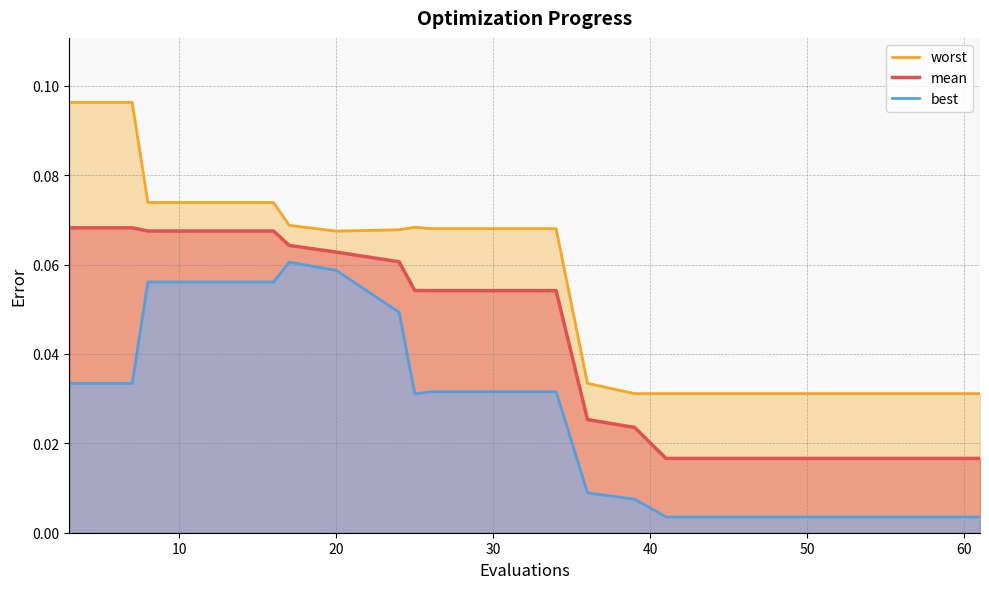

How many lines are shown in the chart?

3